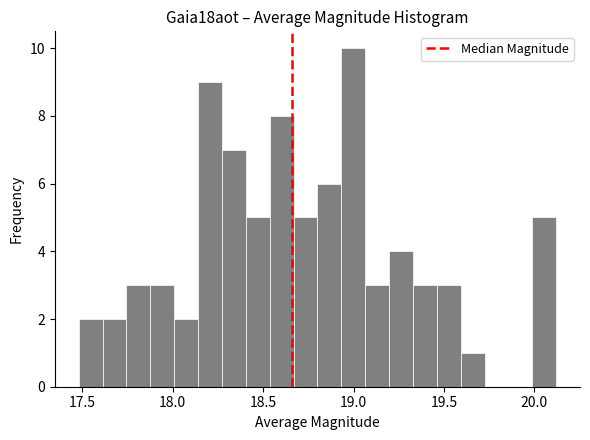

Read against the x-axis, roughly where is the centre of the tallest bar?

19.00